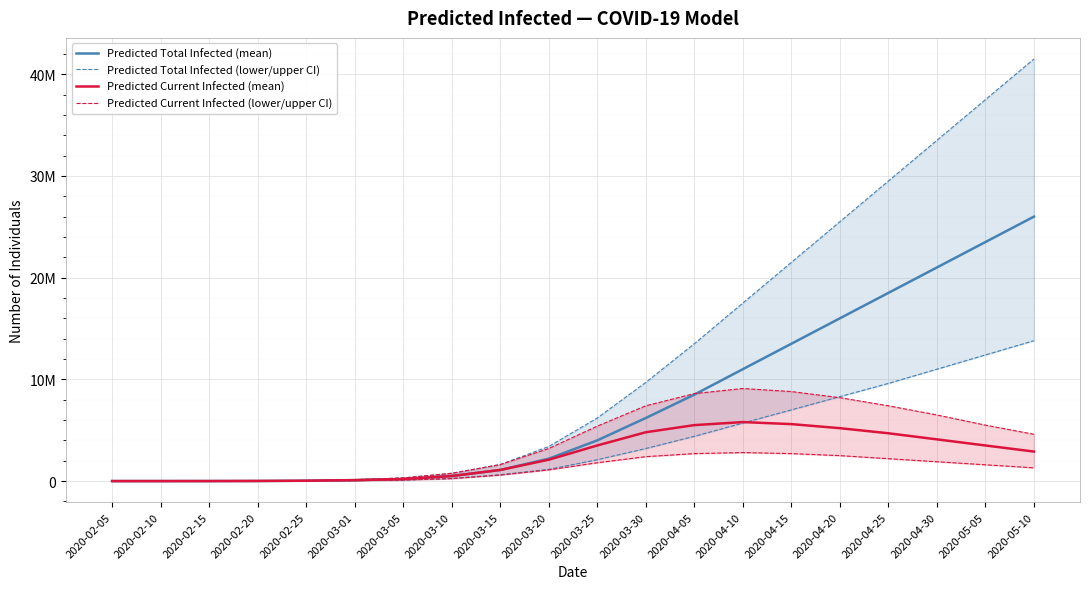

Which has a higher value, 2020-03-10 or 2020-02-25?

2020-03-10